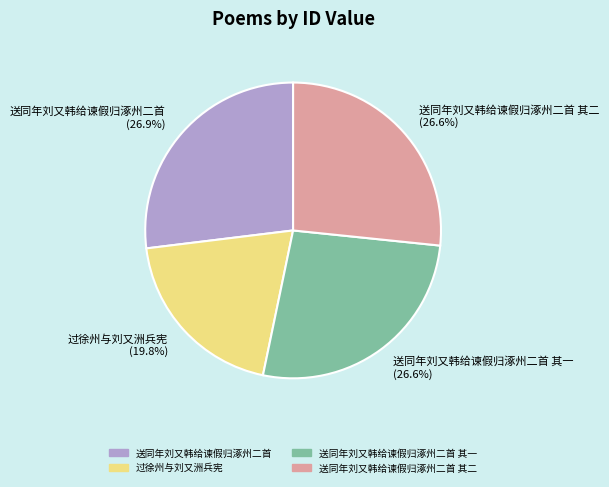

To the nearest percent, what percentage of the pie is 过徐州与刘又洲兵宪?

20%